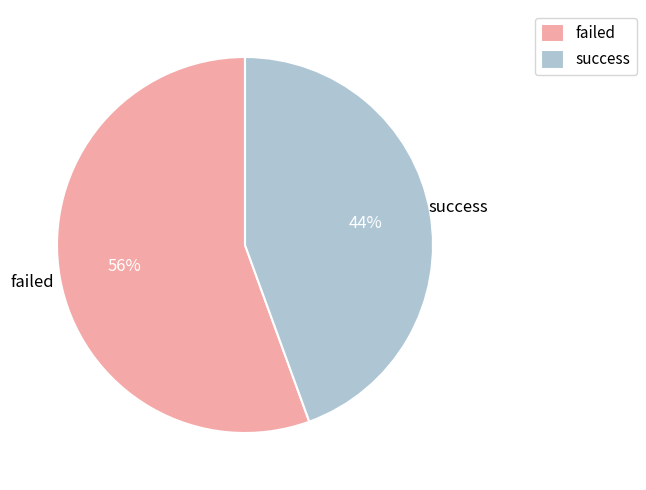

How many segments does this pie chart have?

2